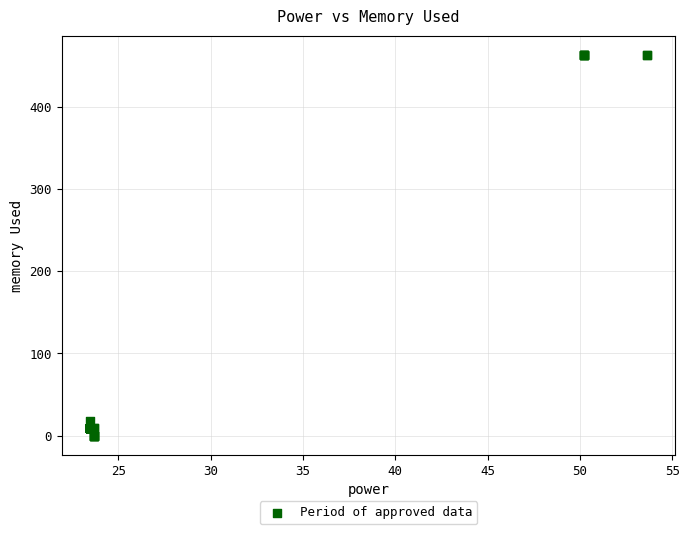

What Y value in the scatter plot is closest to 231?

18